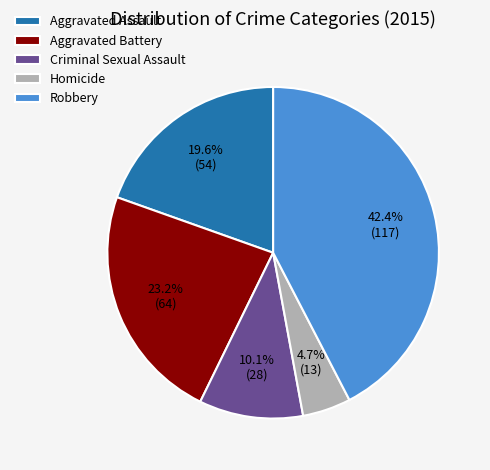

Which has a higher value, Aggravated Assault or Criminal Sexual Assault?

Aggravated Assault